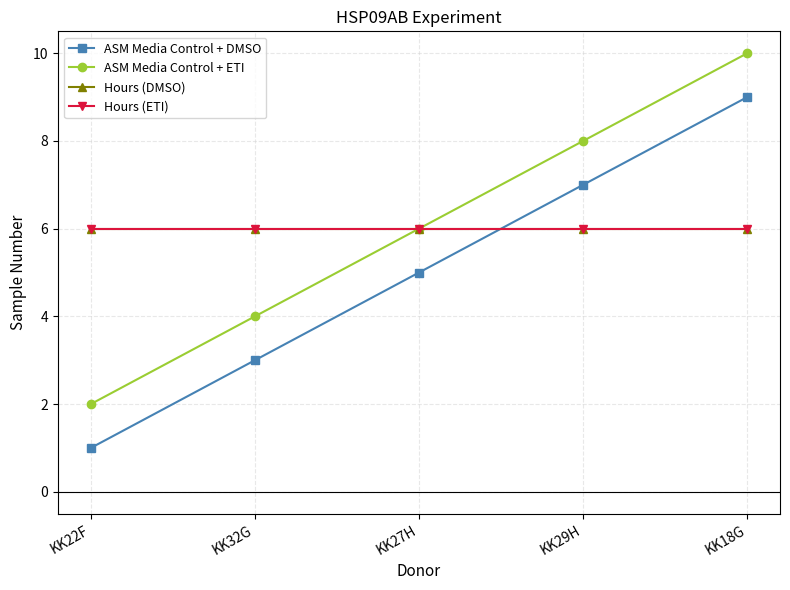

Rank the series at KK18G from lowest to highest value.

Hours (DMSO), Hours (ETI), ASM Media Control + DMSO, ASM Media Control + ETI